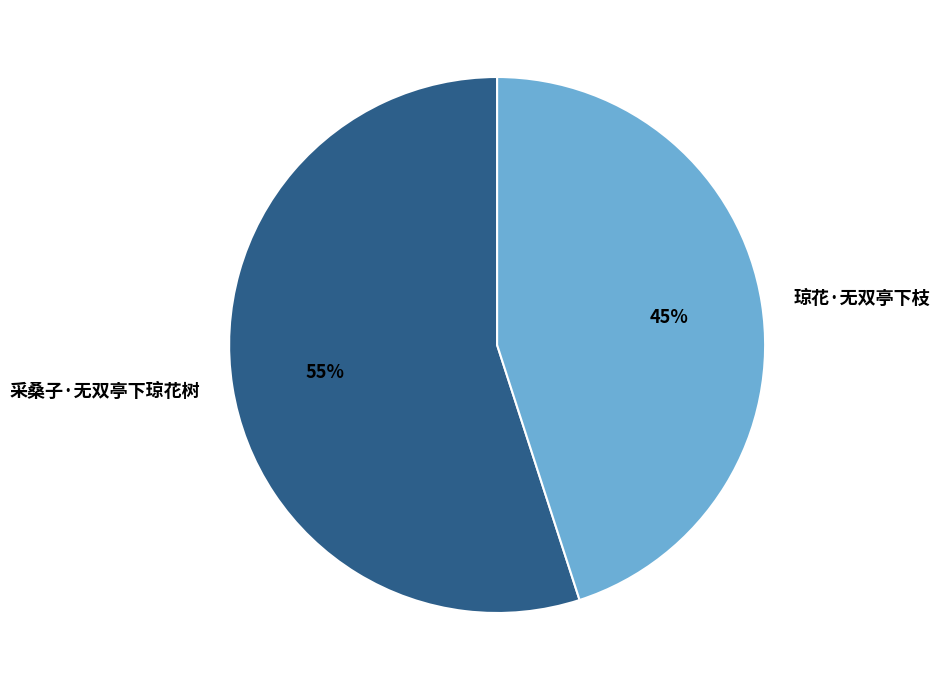

What is the smallest slice in the pie chart?

琼花·无双亭下枝